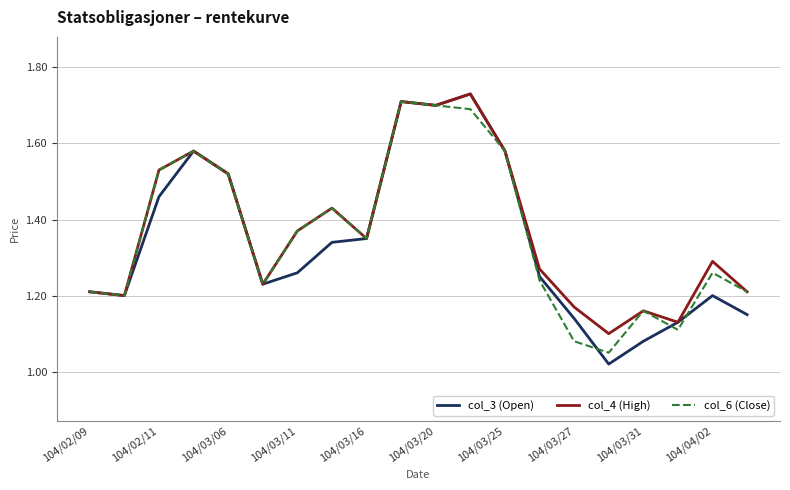

Which series has the largest range (max minus min)?

col_3 (Open)